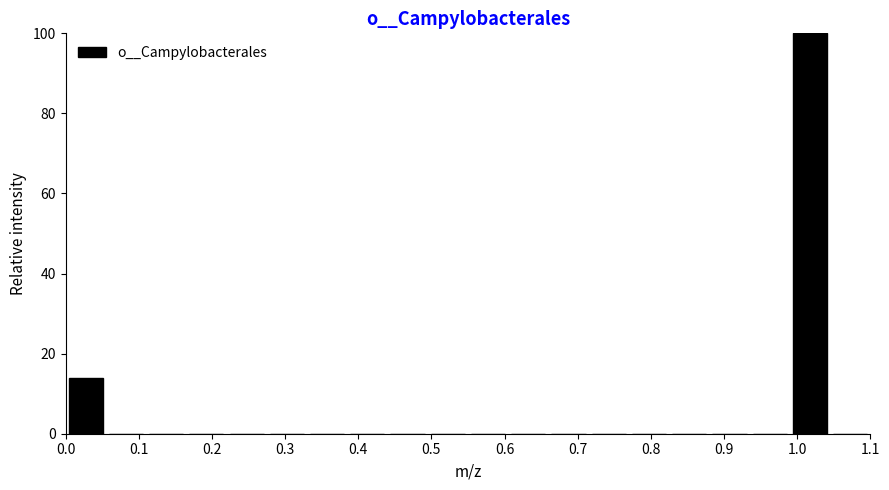

Reading left to right, list every bar in this chart as the range it spans on the x-axis followed by its height. Neither the bar edges nor the heights are printed on the chart, so give them approximately, as read against the axes.

0.000 to 0.055: 14
0.055 to 0.110: 0
0.110 to 0.165: 0
0.165 to 0.220: 0
0.220 to 0.275: 0
0.275 to 0.330: 0
0.330 to 0.385: 0
0.385 to 0.440: 0
0.440 to 0.495: 0
0.495 to 0.550: 0
0.550 to 0.605: 0
0.605 to 0.660: 0
0.660 to 0.715: 0
0.715 to 0.770: 0
0.770 to 0.825: 0
0.825 to 0.880: 0
0.880 to 0.935: 0
0.935 to 0.990: 0
0.990 to 1.045: 100
1.045 to 1.100: 0